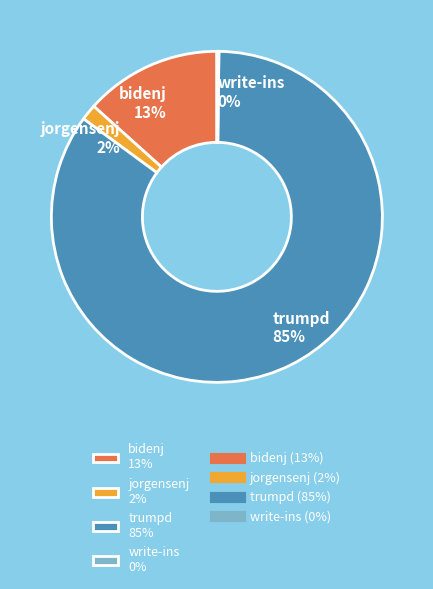

To the nearest percent, what is the average slice percentage?

25%